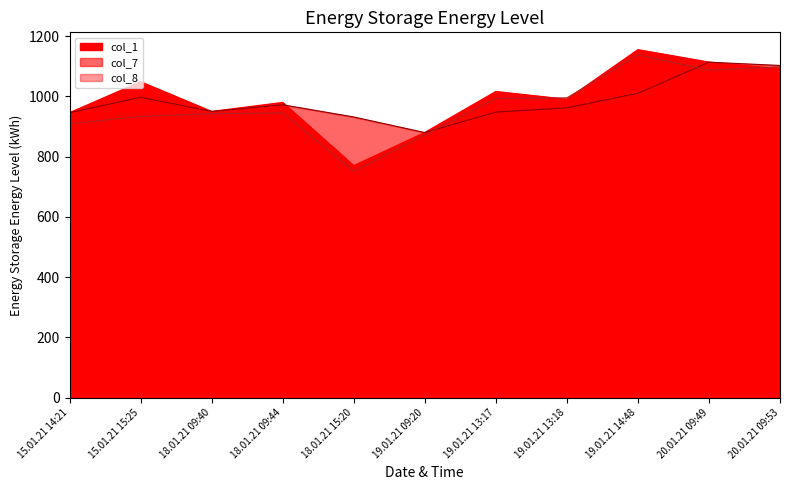

List the series in order of their peak value, highest first.

col_1, col_8, col_7